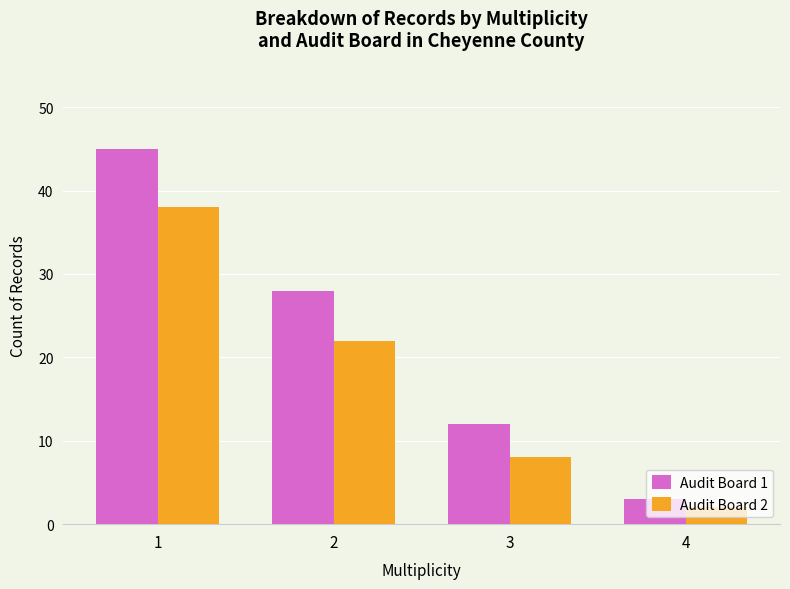

Reading right to left, transcribe all the data shown in this chart.

Audit Board 1: 3	12	28	45
Audit Board 2: 2	8	22	38